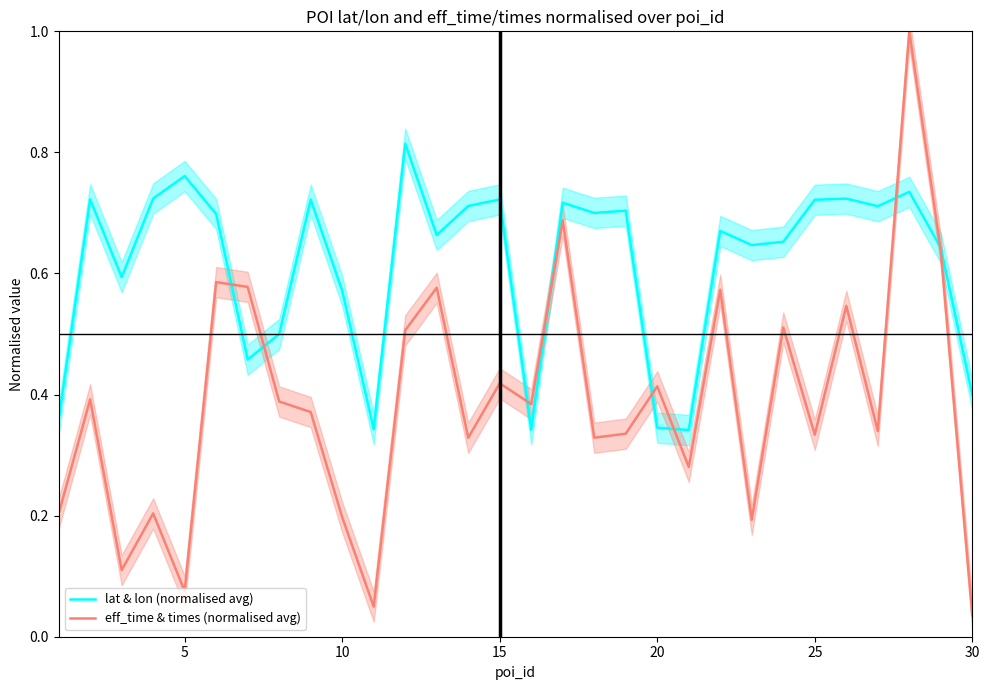

True or false: eff_time & times (normalised avg) has a value of 0.1 at 25.

False